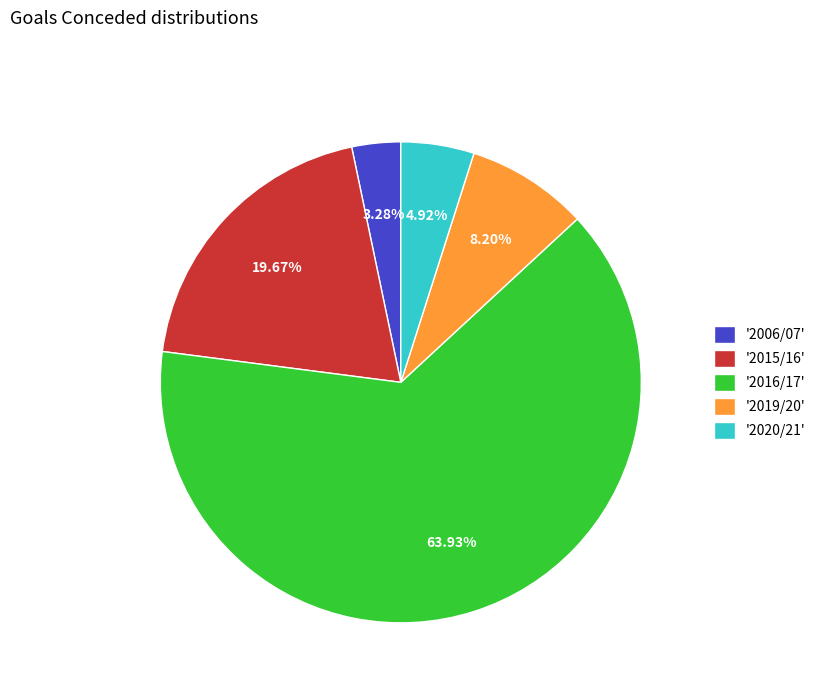

To the nearest percent, what is the difference between the largest and smallest slice percentages?

61%